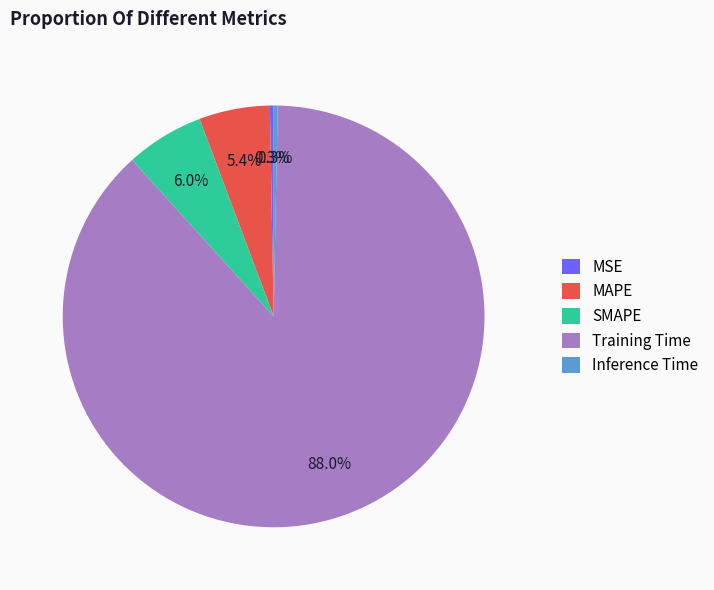

The MAPE slice represents 5% of the pie. True or false?

True